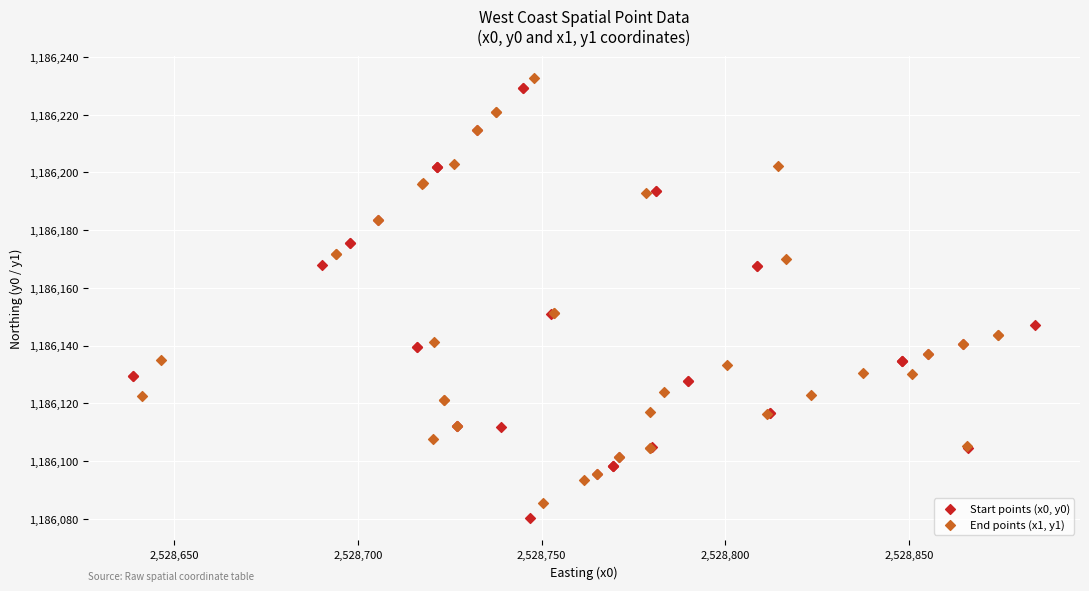

Which series contains the lowest Y value?

Start points (x0, y0)